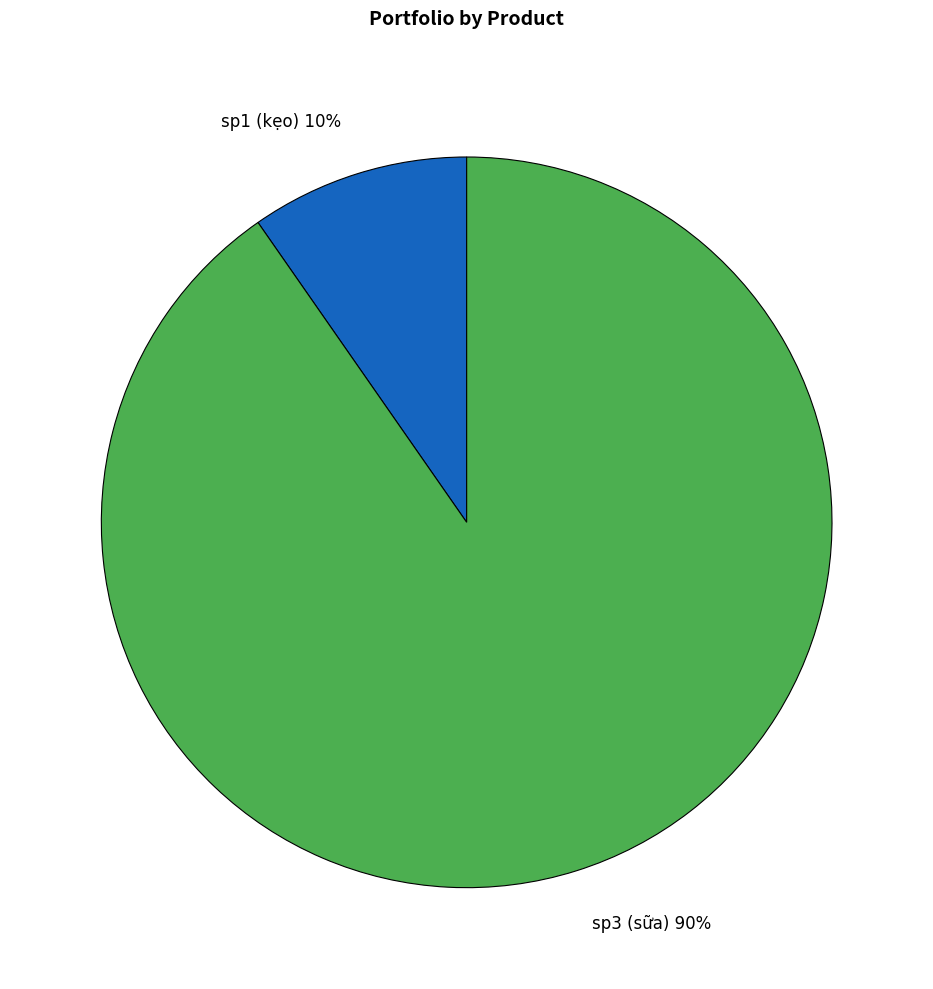

Combined, do sp1 (kẹo) 10% and sp3 (sữa) 90% account for over 50%?

Yes